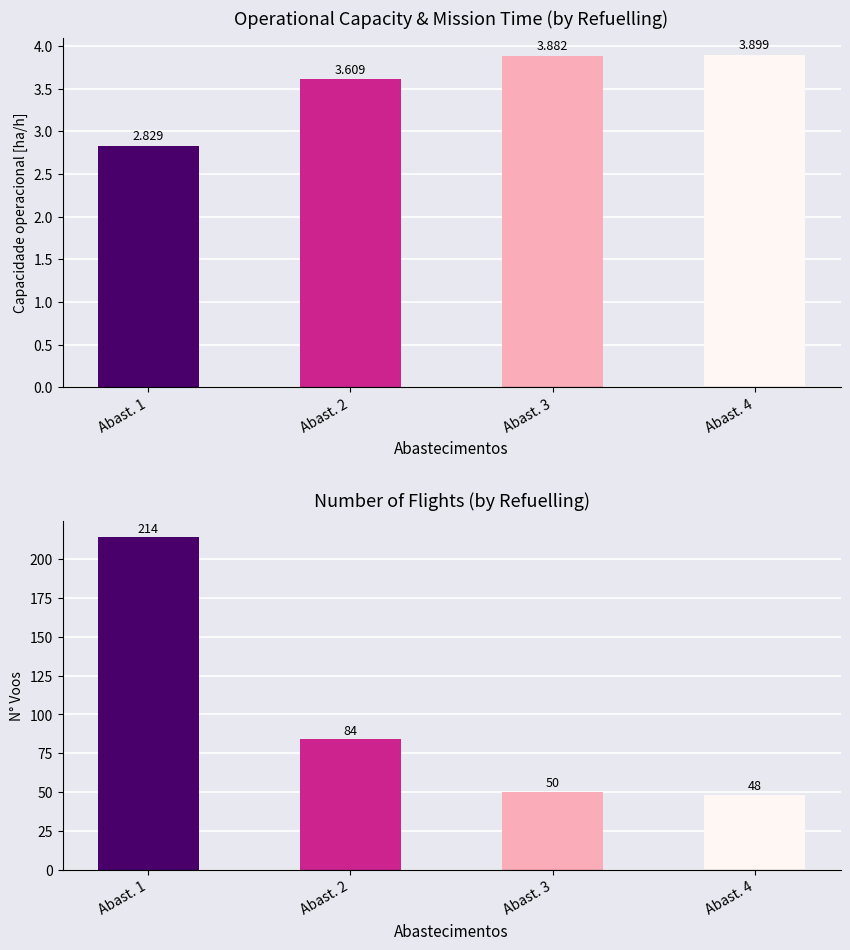

Reading right to left, transcribe all the data shown in this chart.

Capacidade operacional [ha/h]: 3.9	3.9	3.6	2.8
N° Voos: 48.0	50.0	84.0	214.0